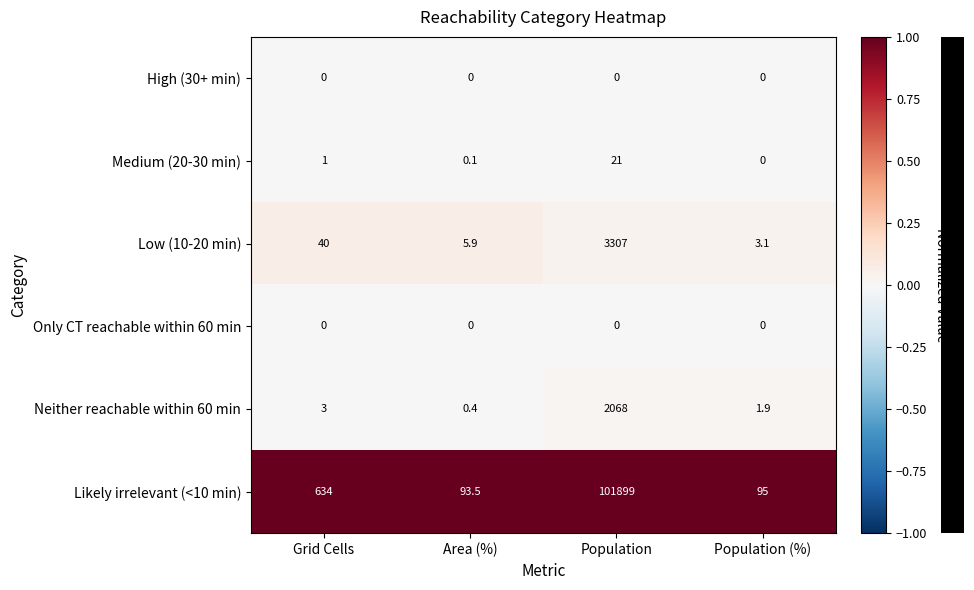

What is the greatest value displayed?

101899.0